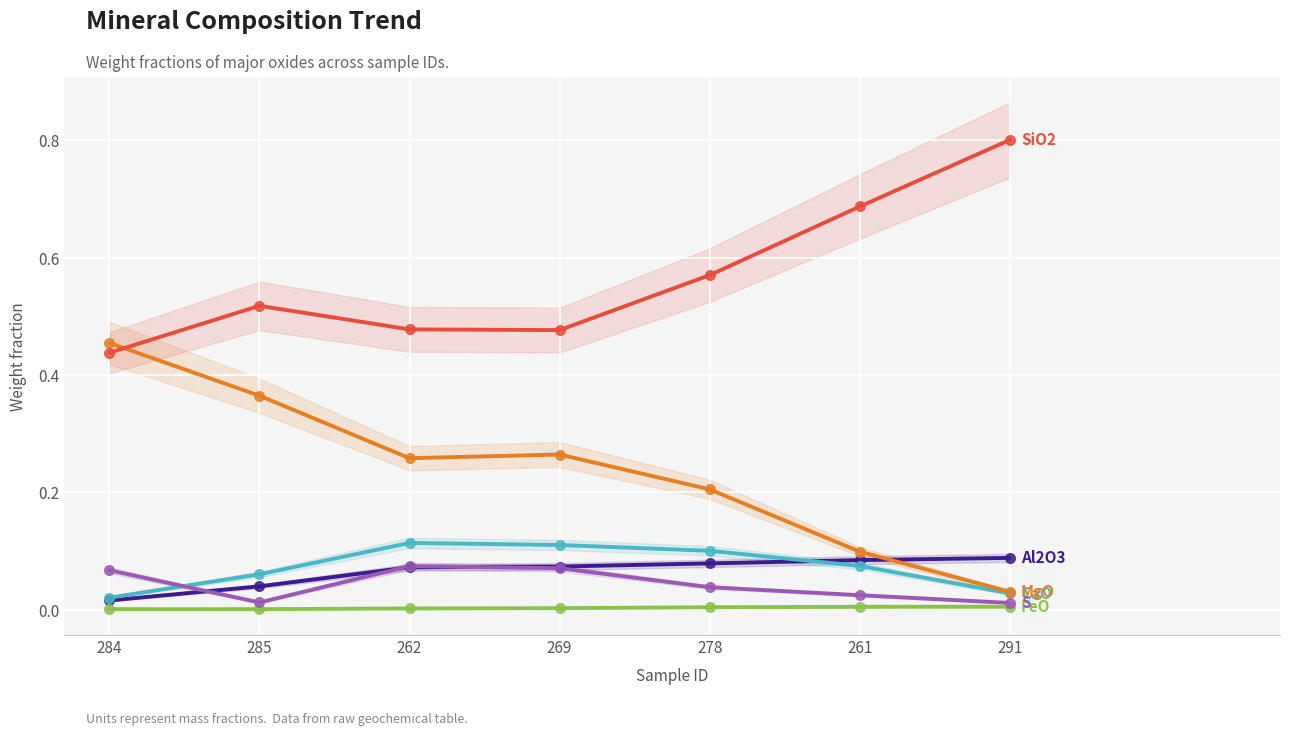

Which series has the largest total across all categories?

SiO2